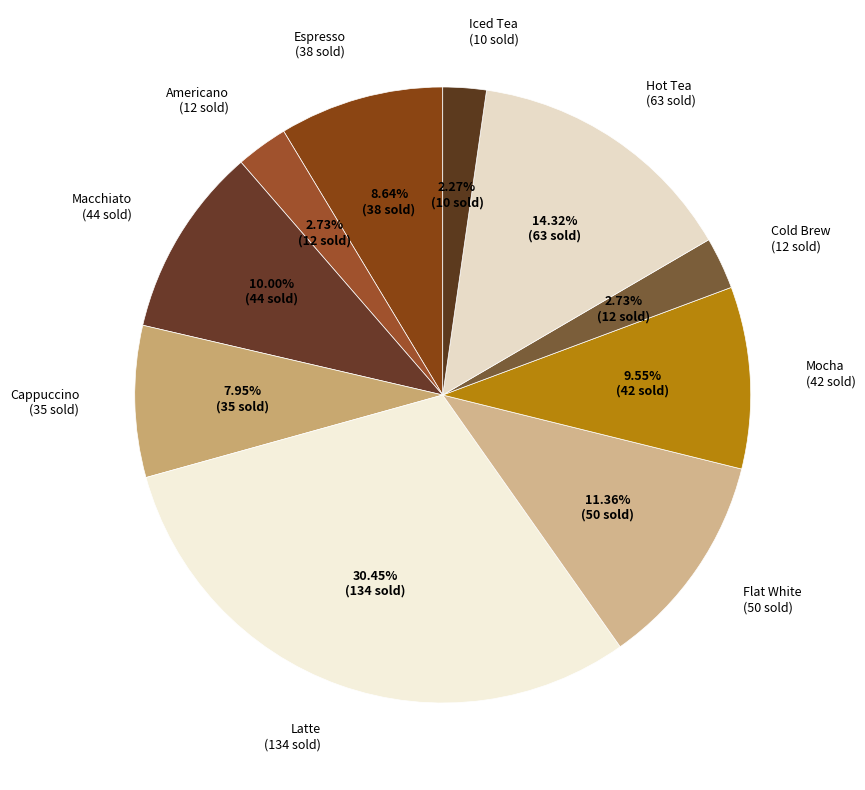

Is it true that Flat White is 26% of the pie?

False